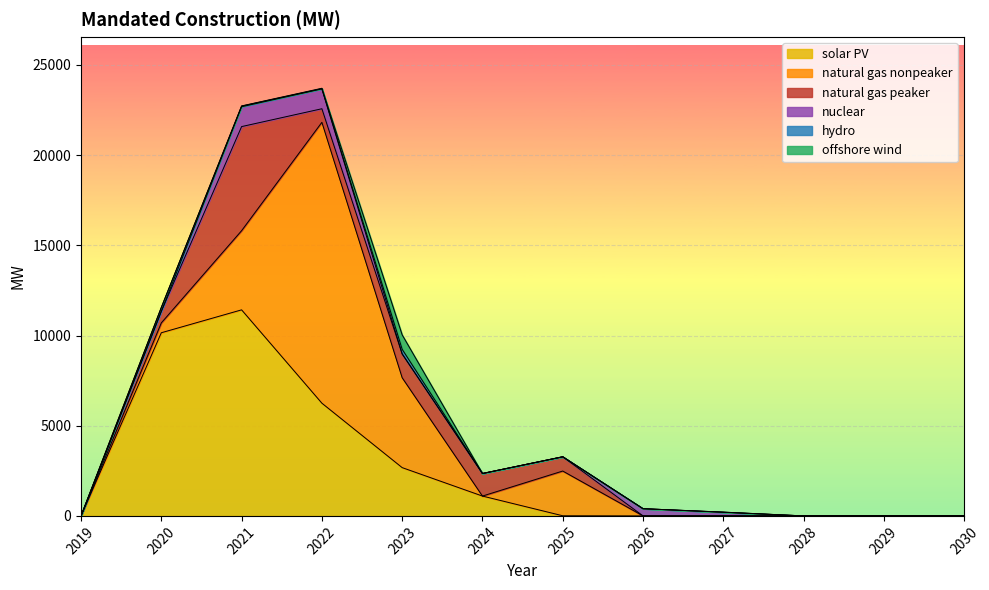

At which category is the sum across all series the highest?

2022